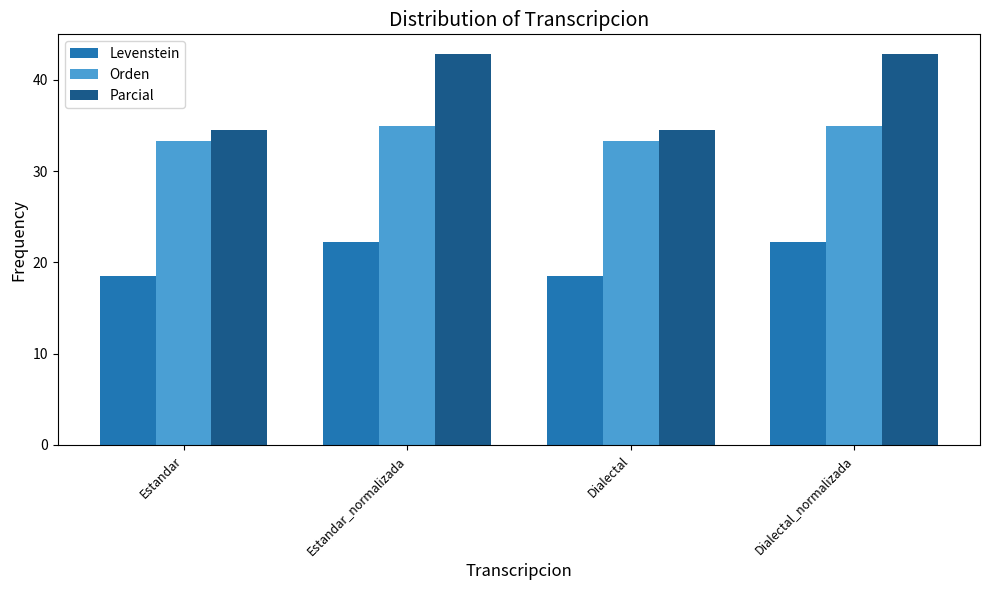

Reading left to right, transcribe all the data shown in this chart.

Levenstein: Estandar=18.5	Estandar_normalizada=22.2	Dialectal=18.5	Dialectal_normalizada=22.2
Orden: Estandar=33.3	Estandar_normalizada=34.9	Dialectal=33.3	Dialectal_normalizada=34.9
Parcial: Estandar=34.5	Estandar_normalizada=42.9	Dialectal=34.5	Dialectal_normalizada=42.9